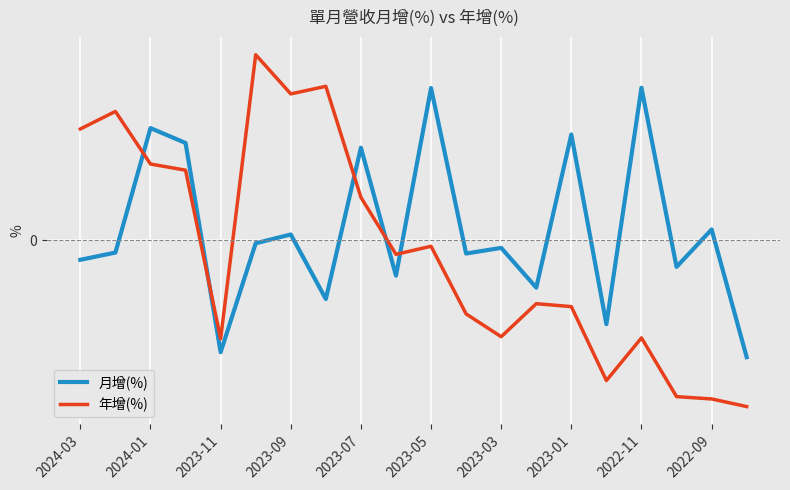

Which series has the widest spread of values?

年增(%)